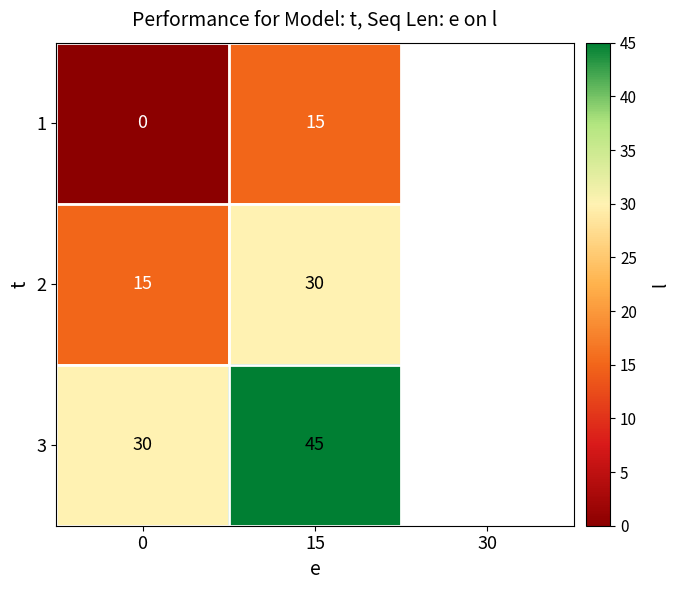

What is the difference between the 2 values at 15 and 0?

15